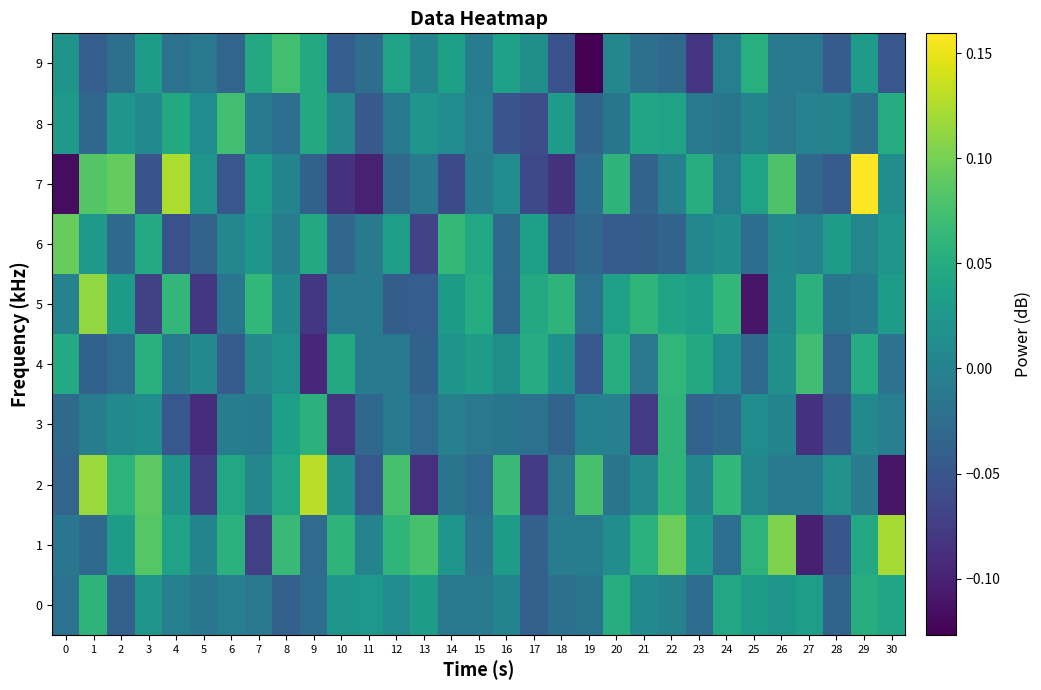

Which series has the largest range (max minus min)?

7